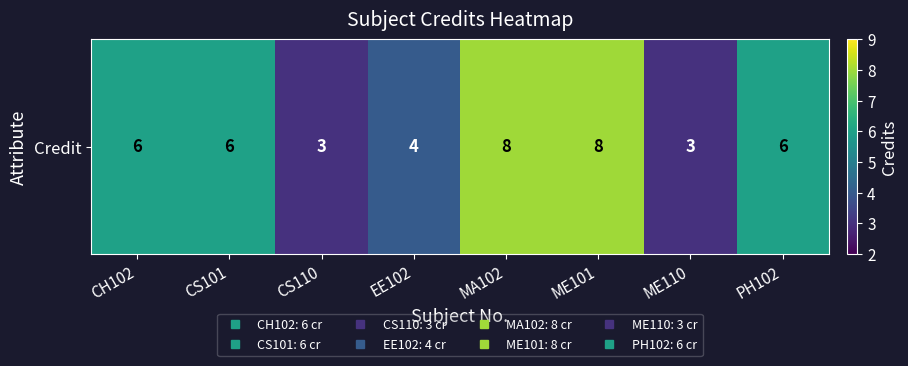

What is the ratio of the value at ME110 to the value at CH102?

0.5